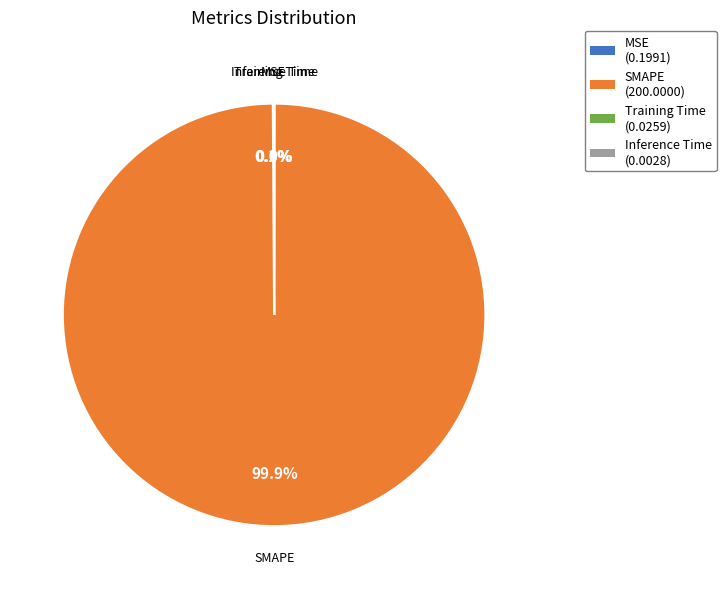

What is the largest slice in the pie chart?

SMAPE